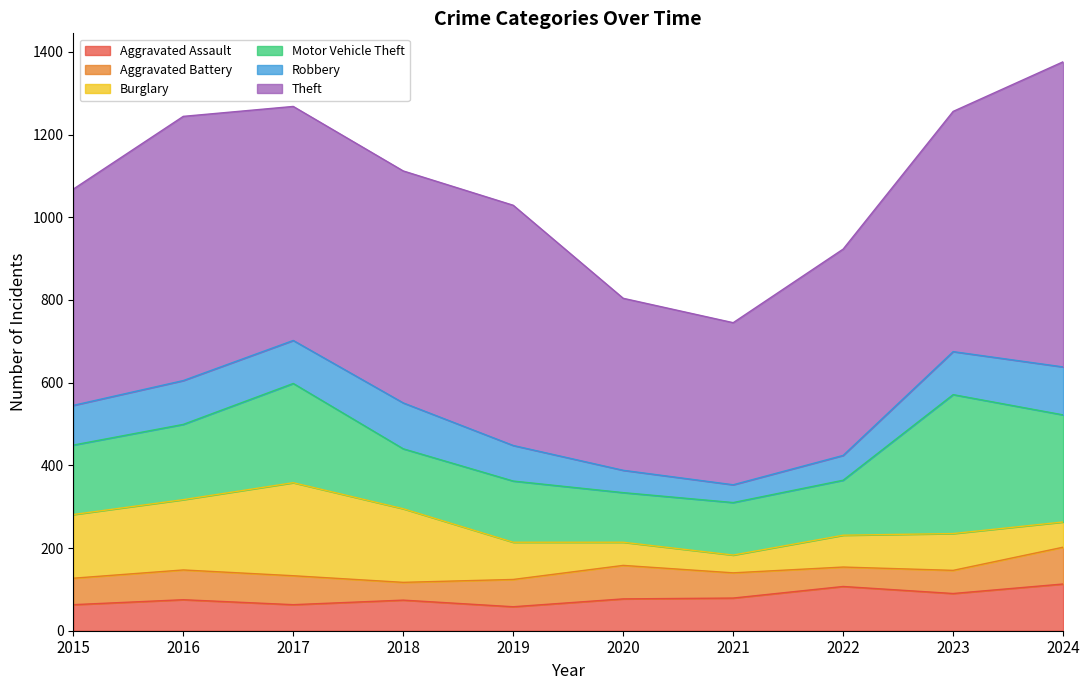

Where do Motor Vehicle Theft and Burglary first cross each other?

2017 and 2018